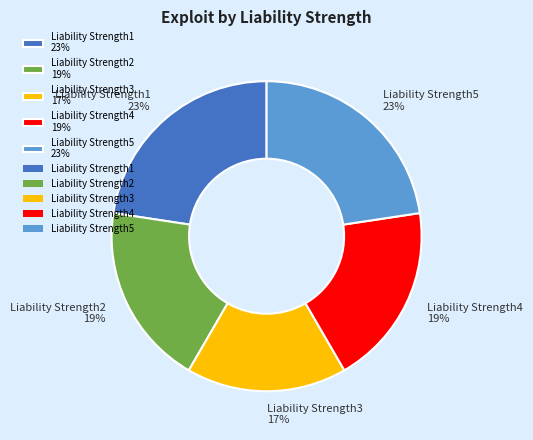

Does Liability Strength1 account for over 50% of the chart?

No